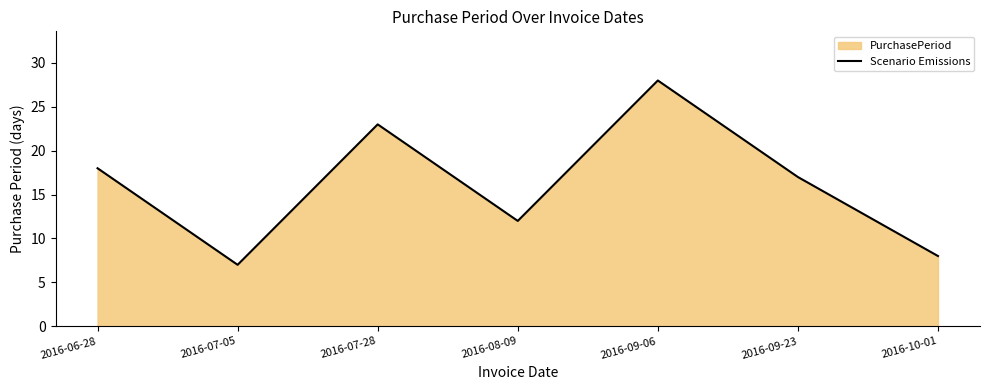

How many lines are shown in the chart?

1